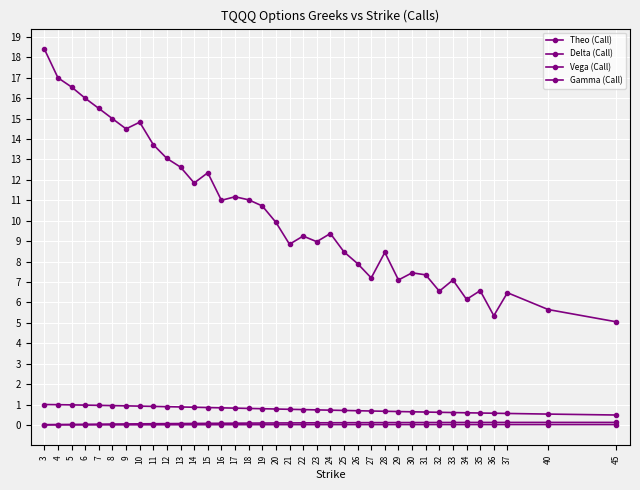

At which label is Theo (Call) closest to 11?

16